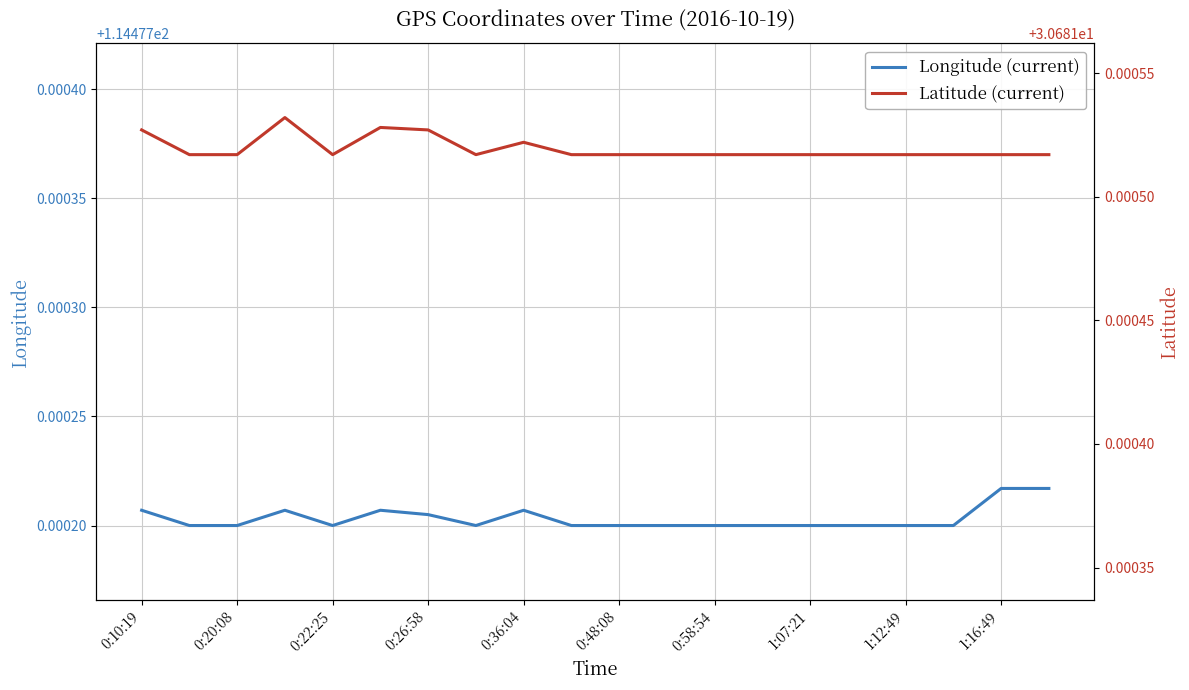

The value of Latitude (current) at 1:07:21 is 30.7. True or false?

True